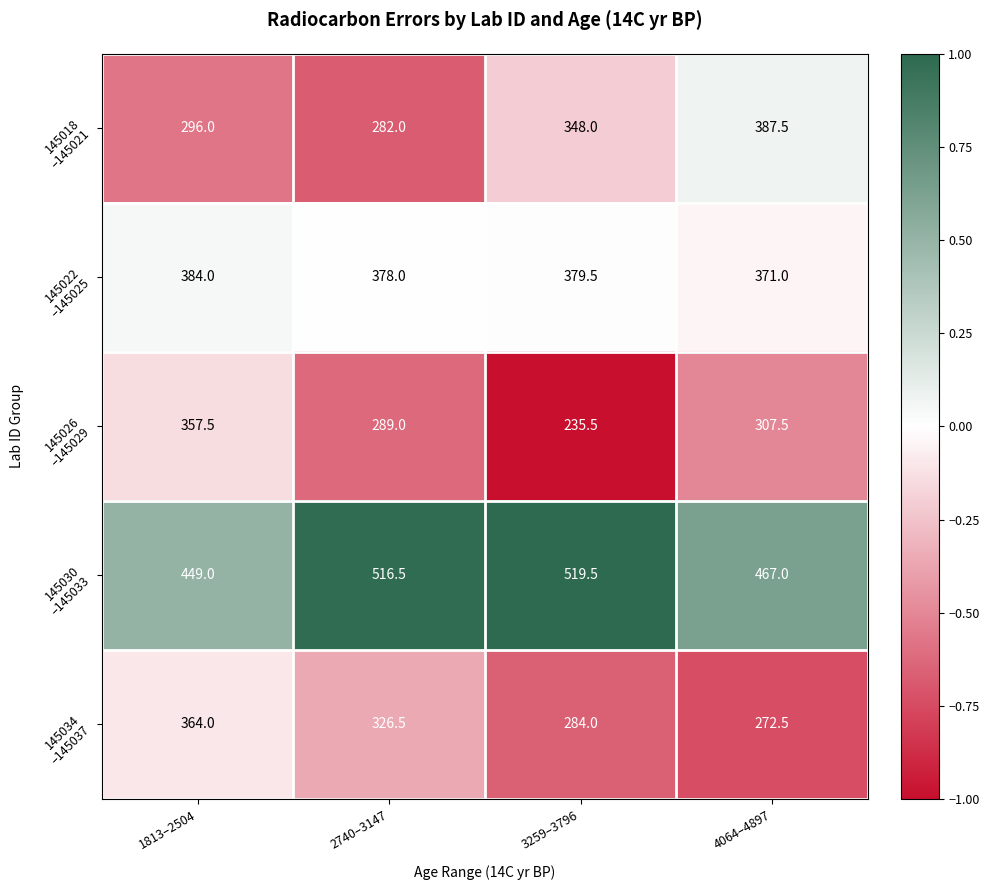

What is the difference between the highest and lowest values at 1813–2504?

153.0